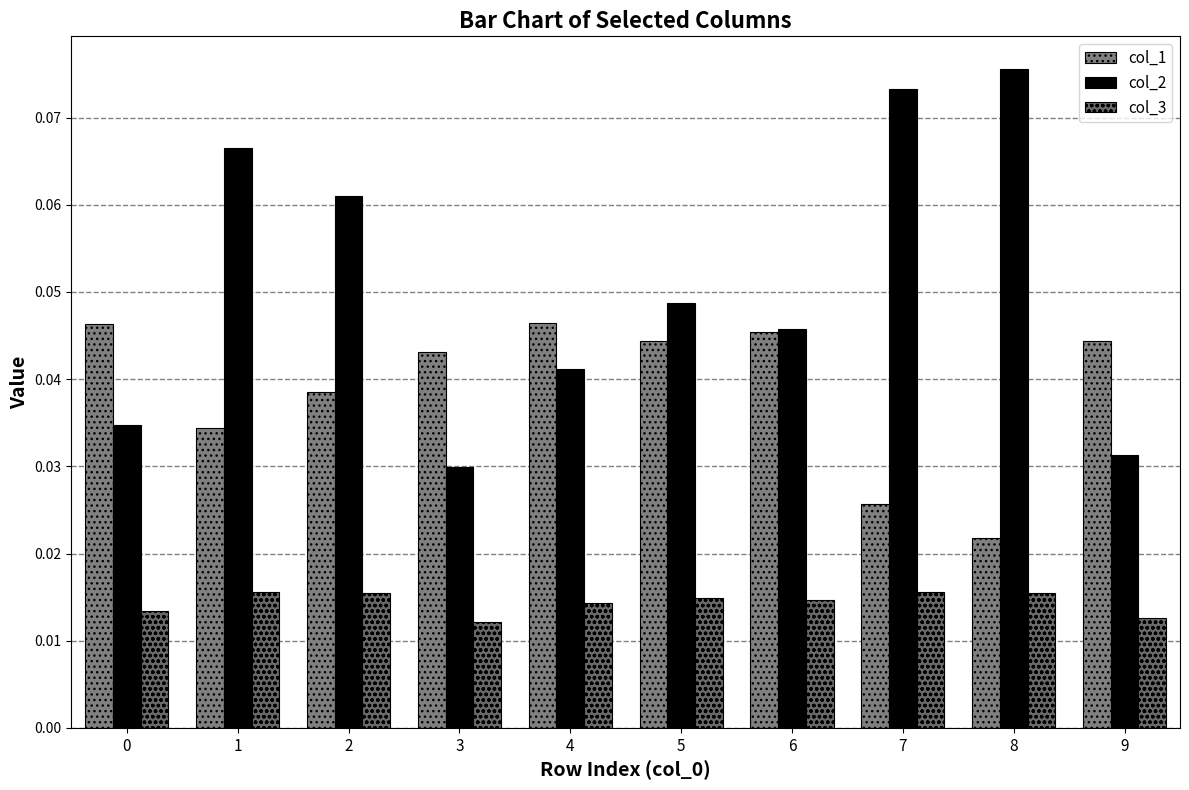

Reading left to right, extract all data points from this chart.

col_1: 0.0	0.0	0.0	0.0	0.0	0.0	0.0	0.0	0.0	0.0
col_2: 0.0	0.1	0.1	0.0	0.0	0.0	0.0	0.1	0.1	0.0
col_3: 0.0	0.0	0.0	0.0	0.0	0.0	0.0	0.0	0.0	0.0